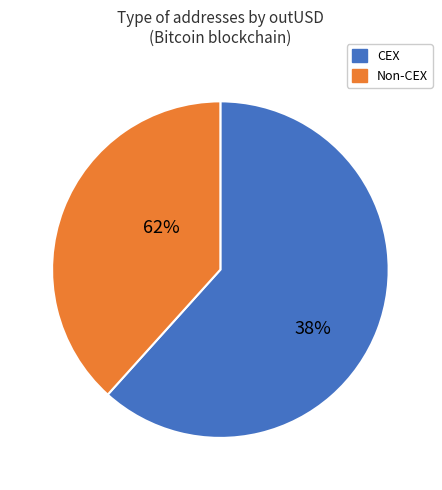

The 17 slice represents 15% of the pie. True or false?

False